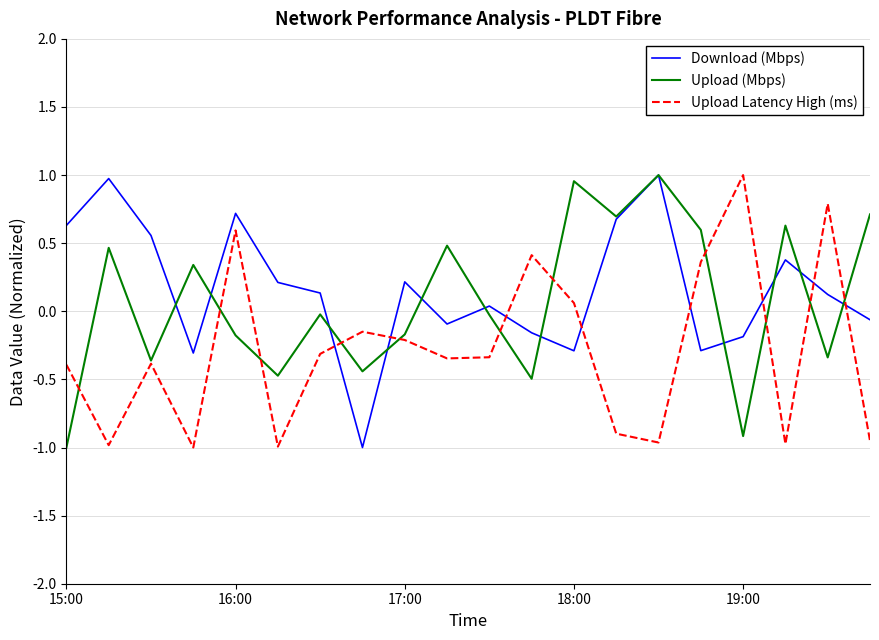

How many lines are shown in the chart?

3